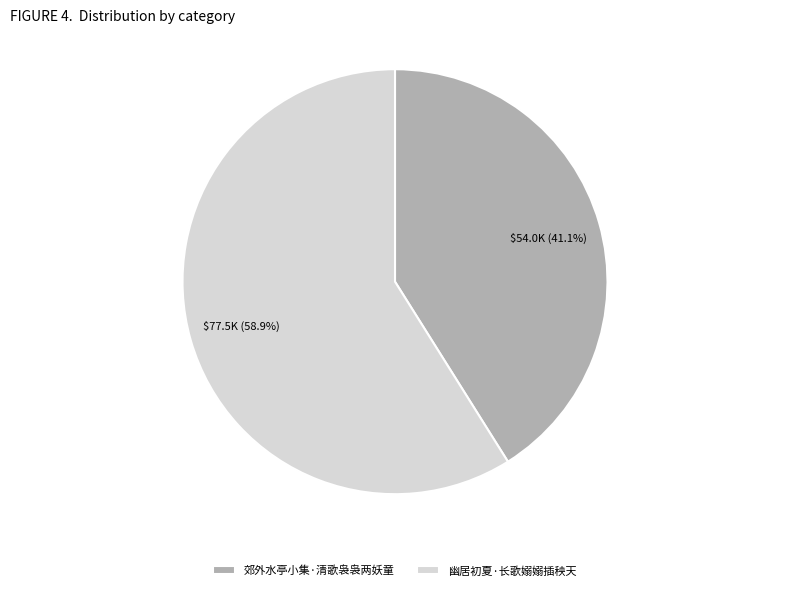

Between 郊外水亭小集·清歌袅袅两妖童 and 幽居初夏·长歌嫋嫋插秧天, which is larger?

幽居初夏·长歌嫋嫋插秧天